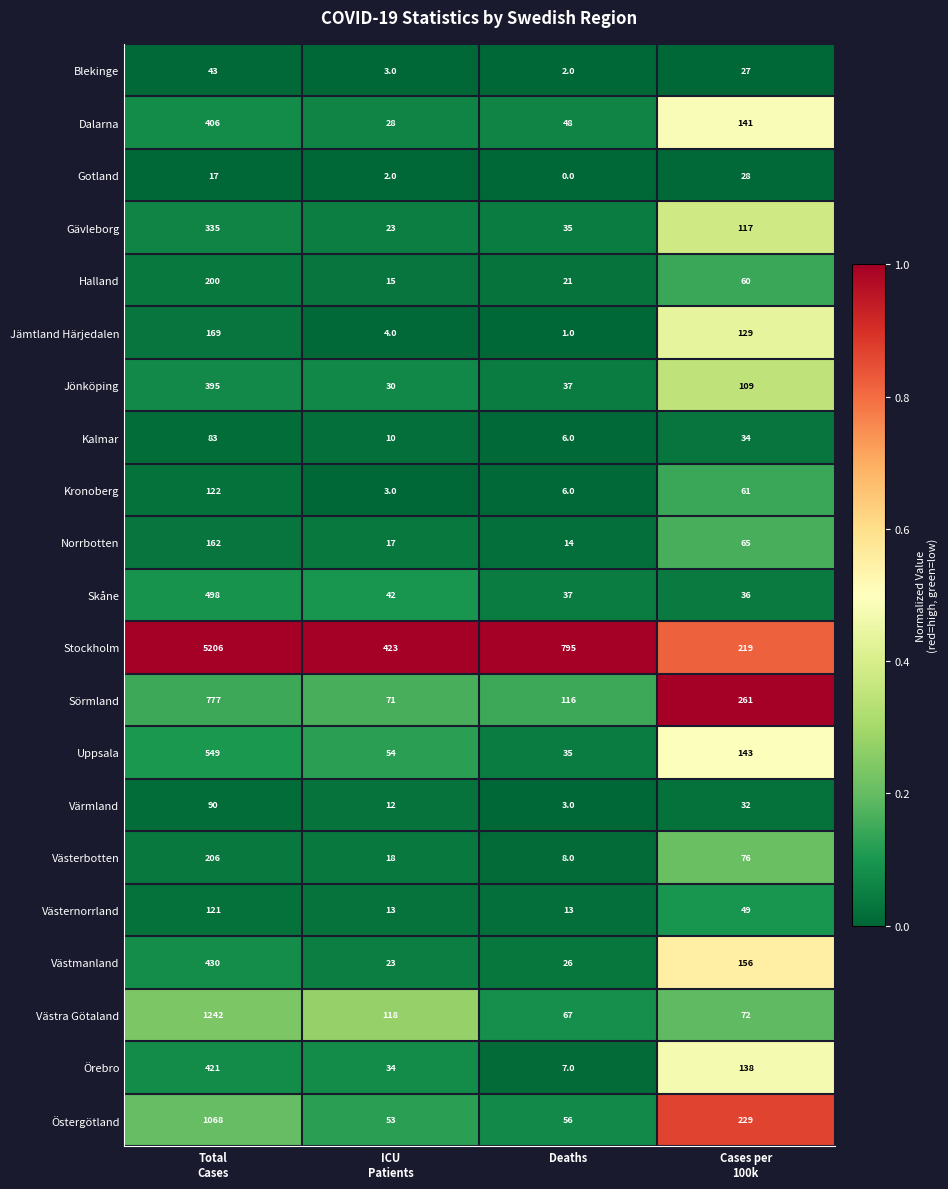

What is the maximum value for Jämtland Härjedalen?

169